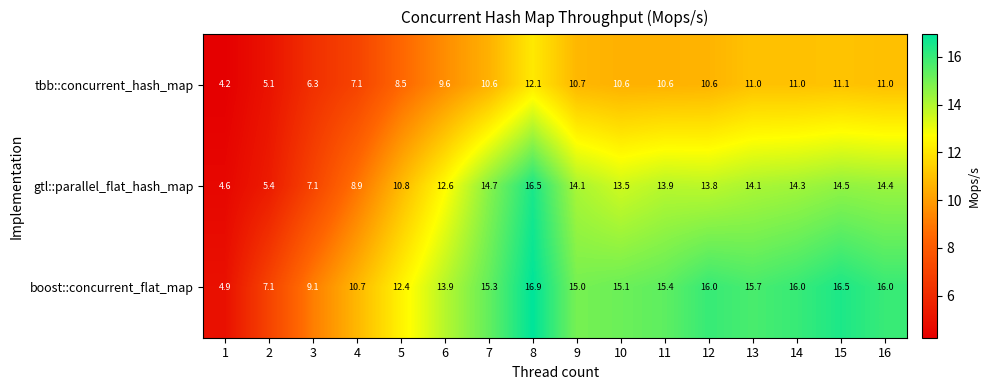

List the series in order of their peak value, highest first.

boost::concurrent_flat_map, gtl::parallel_flat_hash_map, tbb::concurrent_hash_map